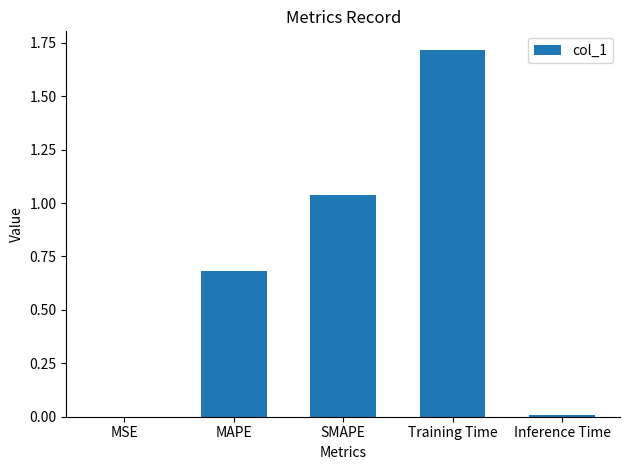

What is the sum of all values?

3.4